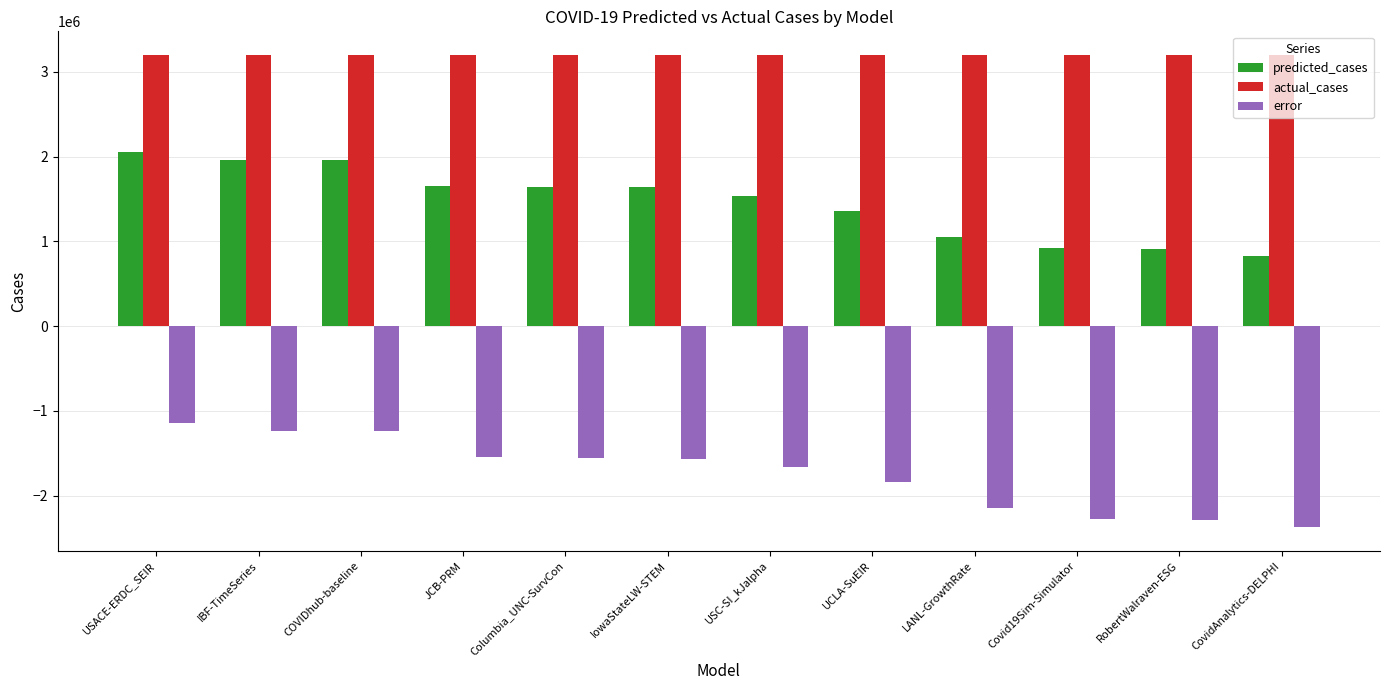

What is the total value across all series at JCB-PRM?

3306706.8